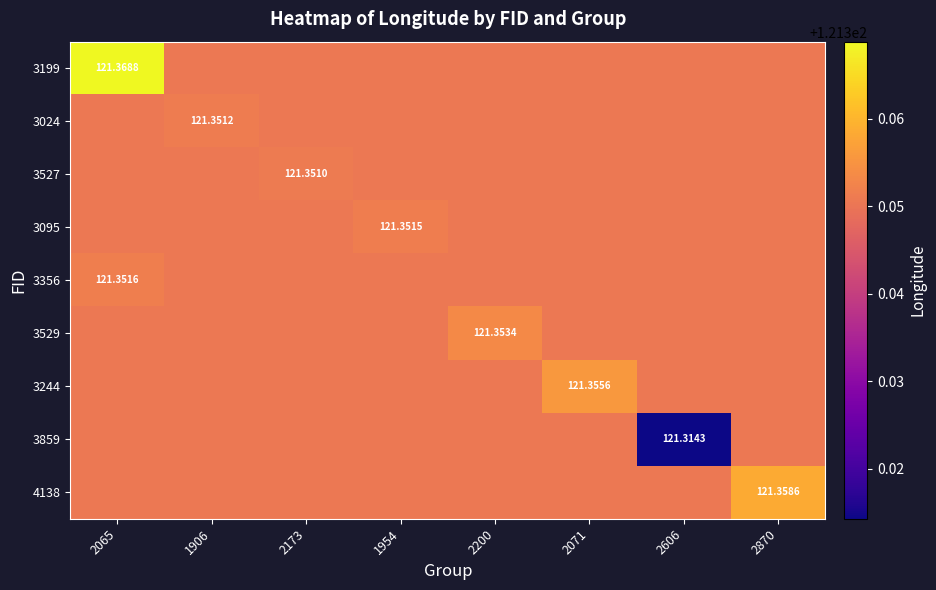

At which category is the sum across all series the highest?

2065